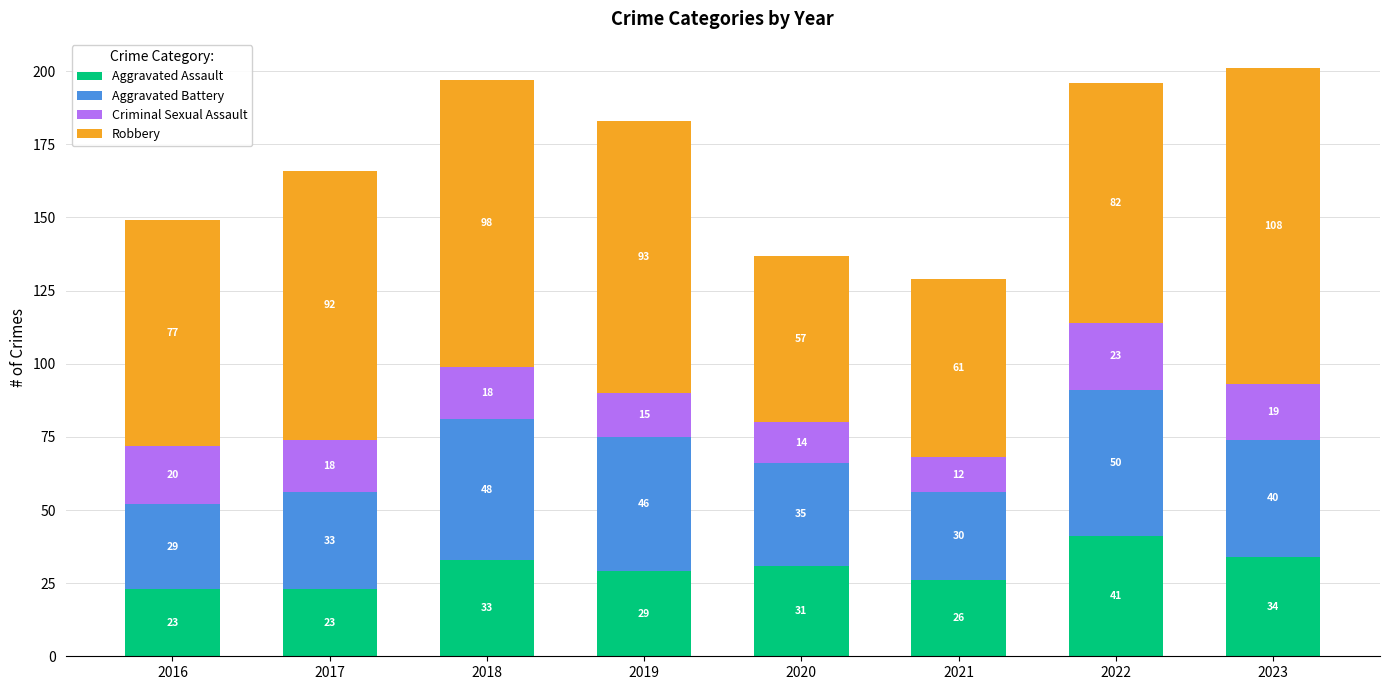

At which category is the sum across all series the highest?

2023